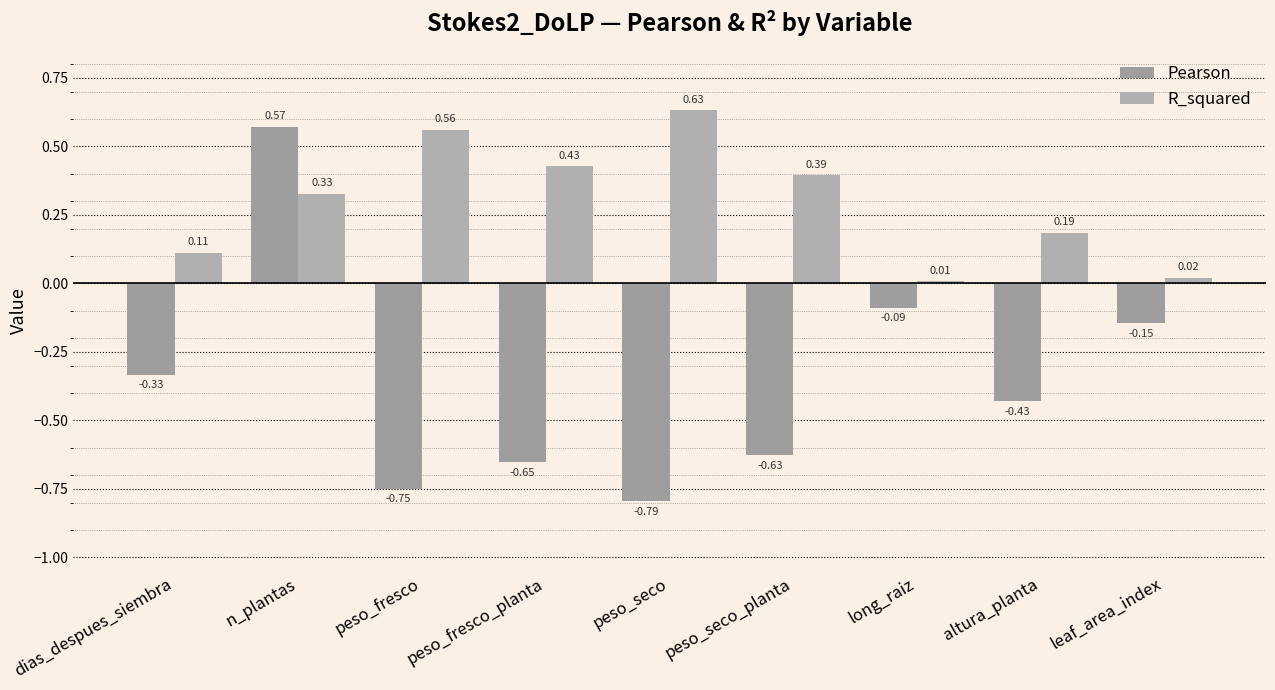

Are the bars horizontal?

No